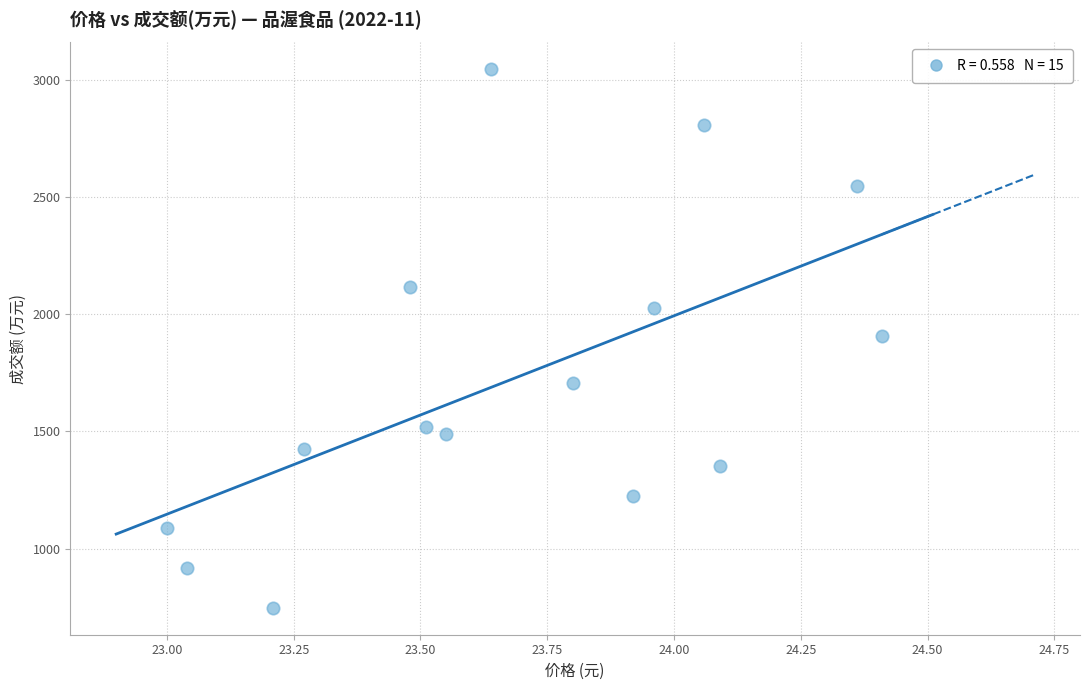

Count the number of points in this scatter plot.

15